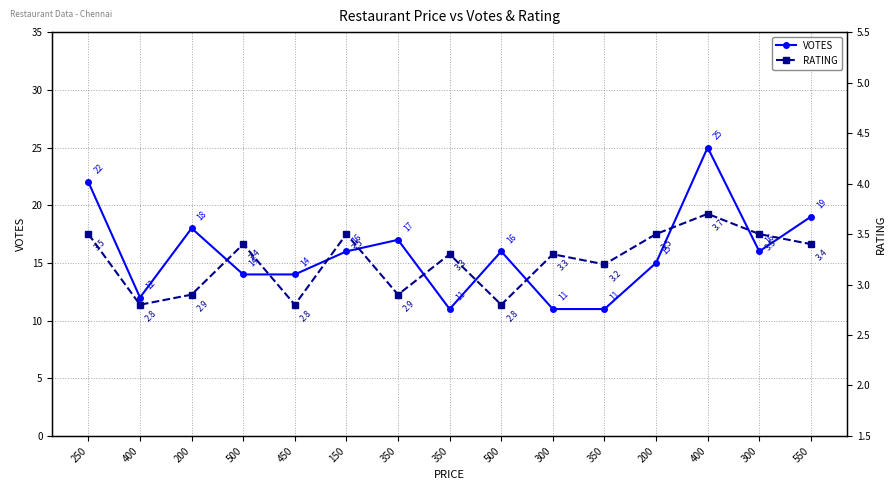

What is the sum of all RATING values?

48.5